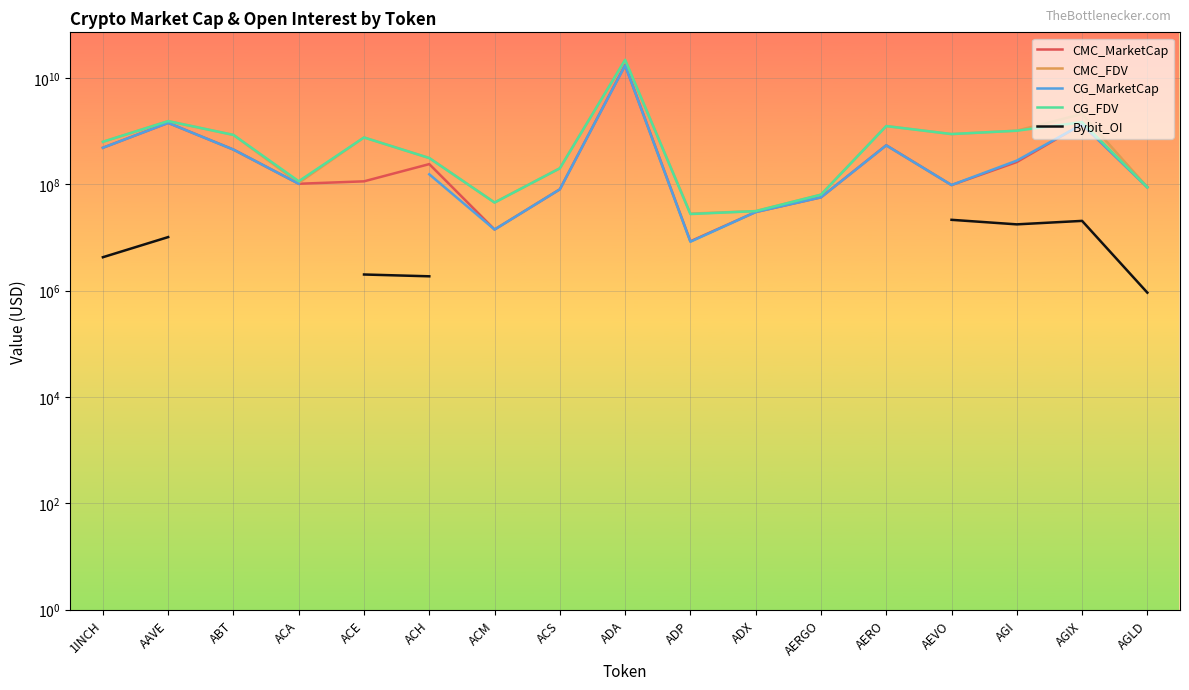

How many values in the CMC_MarketCap series exceed 113608920?

9